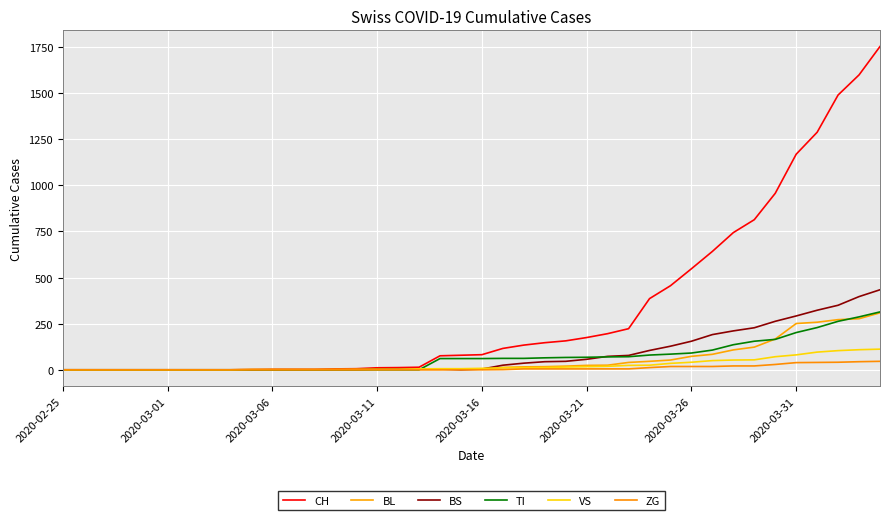

What are all the series names shown in the legend?

CH, BL, BS, TI, VS, ZG